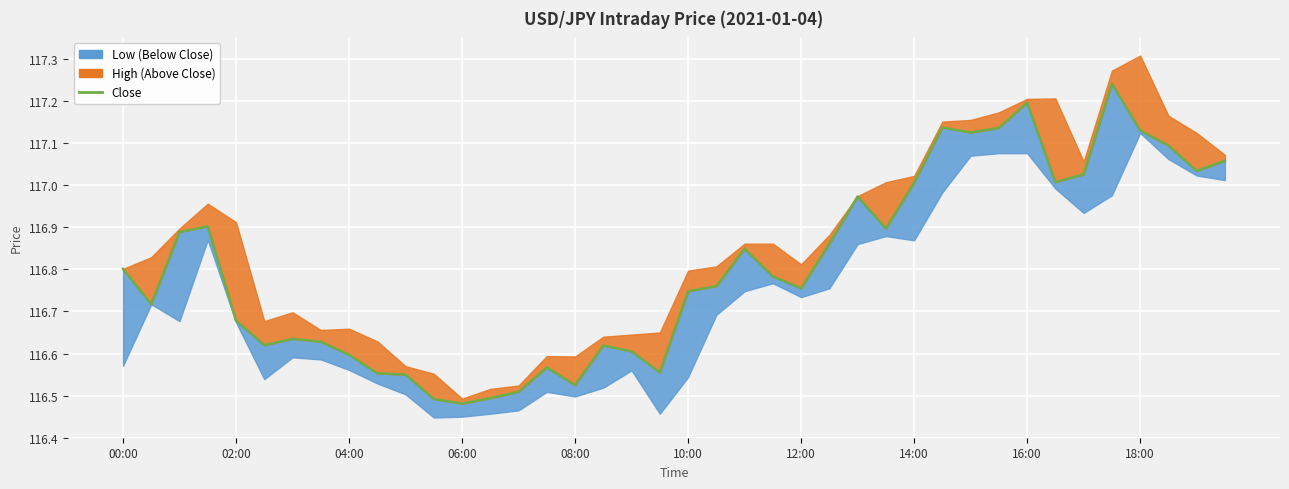

What is the minimum value shown in the chart?

116.5